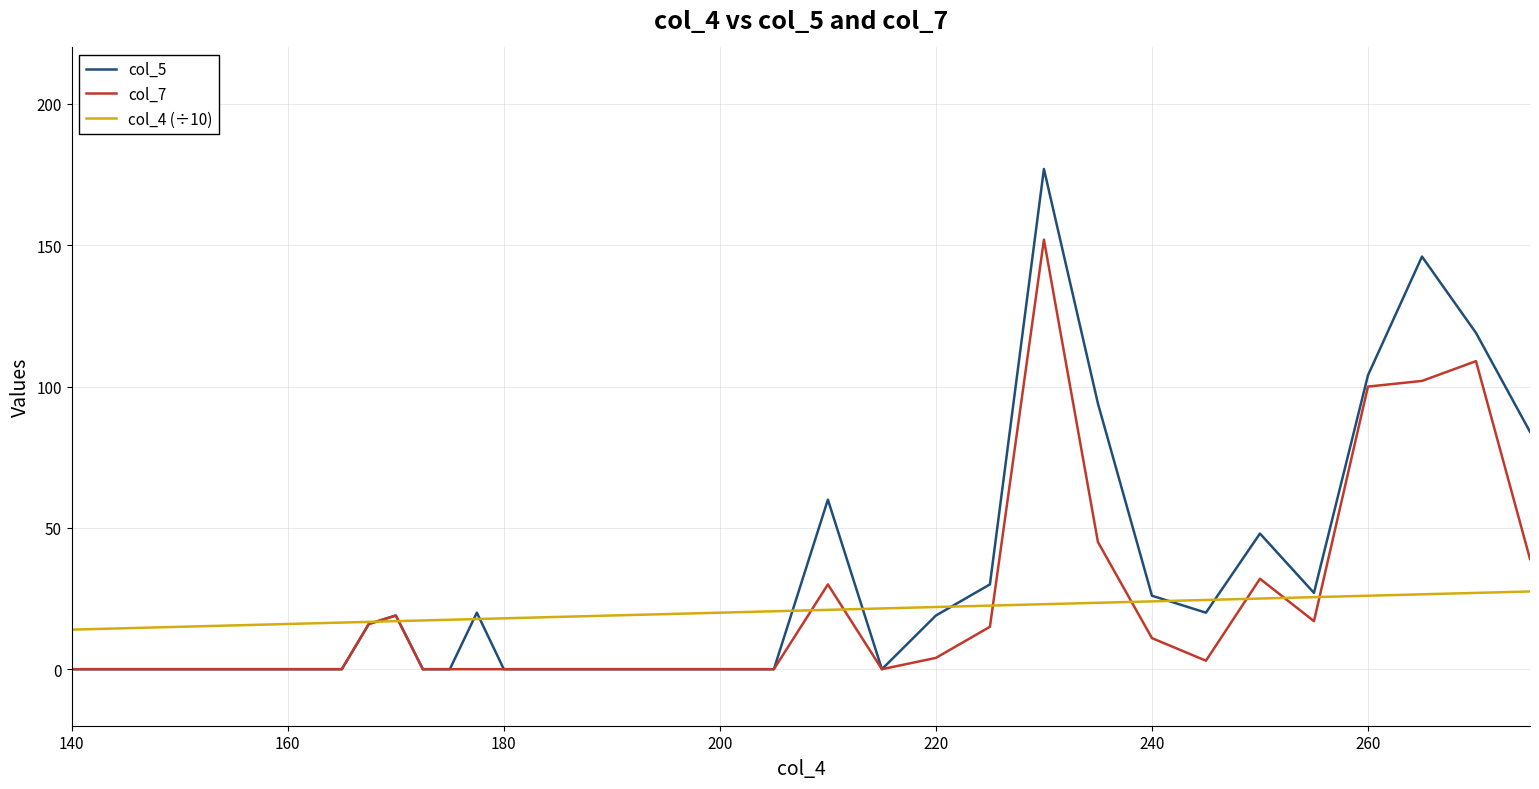

What is the minimum value for col_4 (÷10)?

14.0